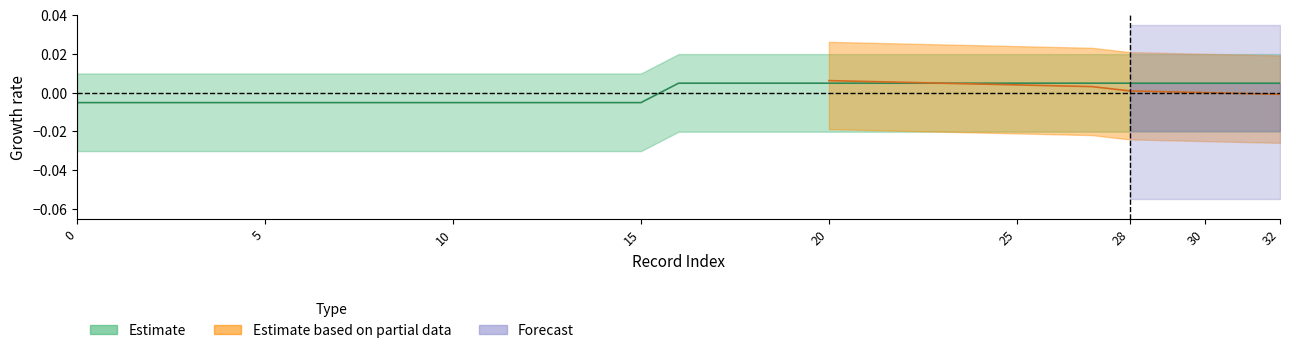

At which label does the data first exceed 0?

16